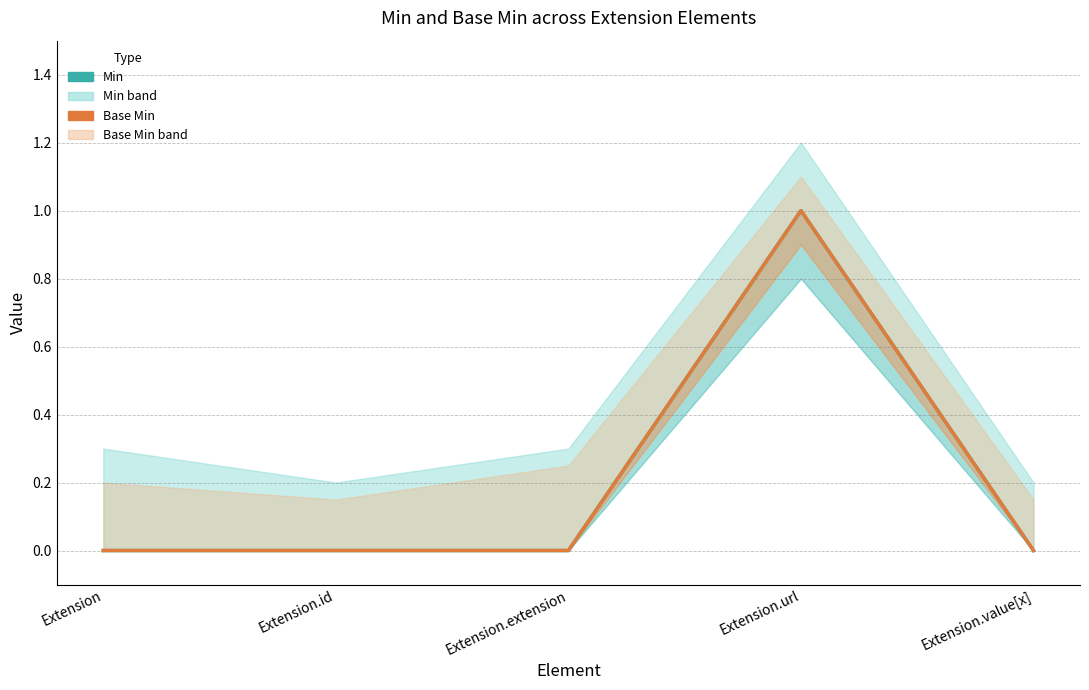

True or false: Min and Base Min cross at least once.

False